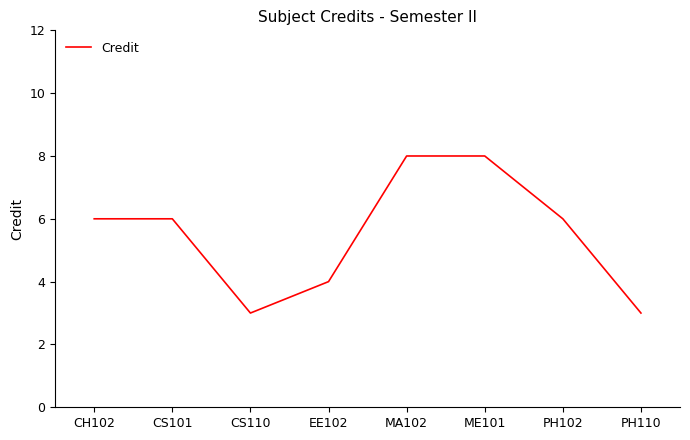

What is the greatest value displayed?

8